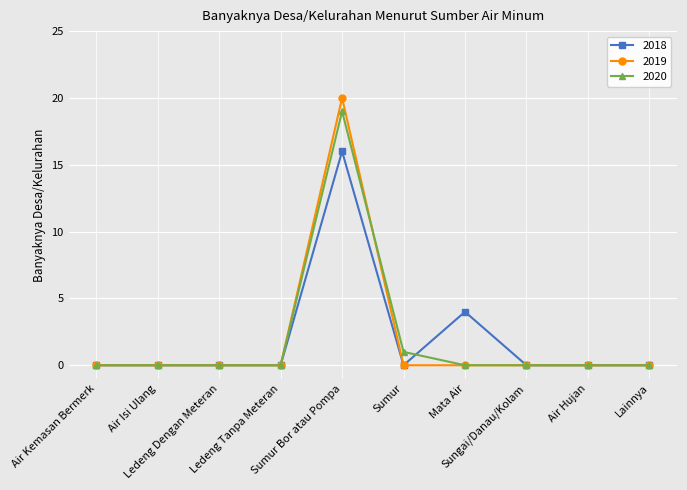

Which series has the largest range (max minus min)?

2019